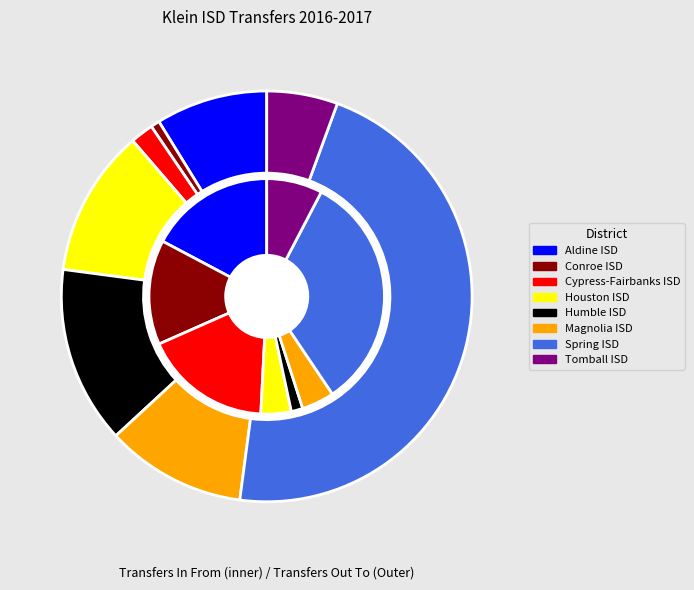

Which series has the largest range (max minus min)?

Transfers Out To